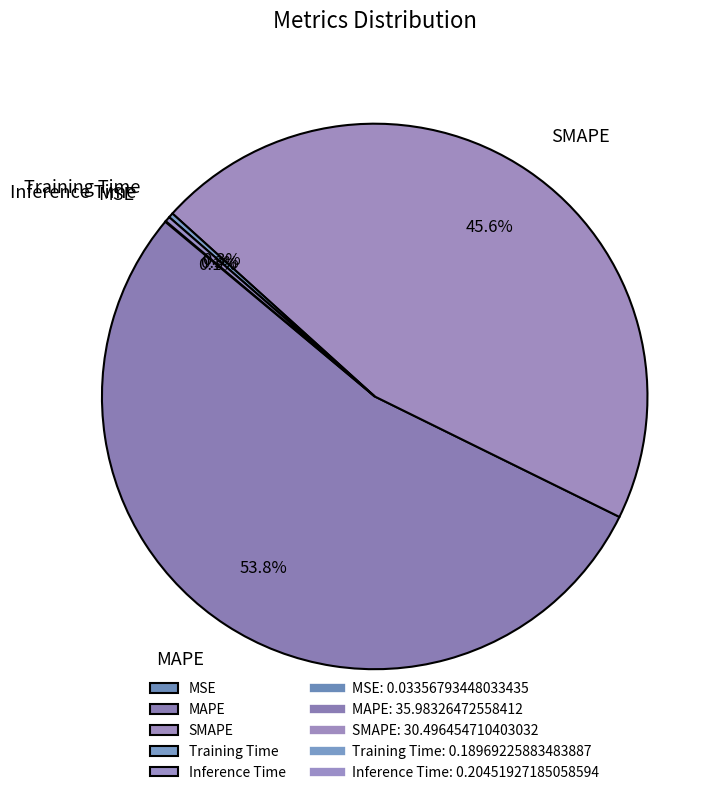

Which has a higher value, MAPE or Inference Time?

MAPE